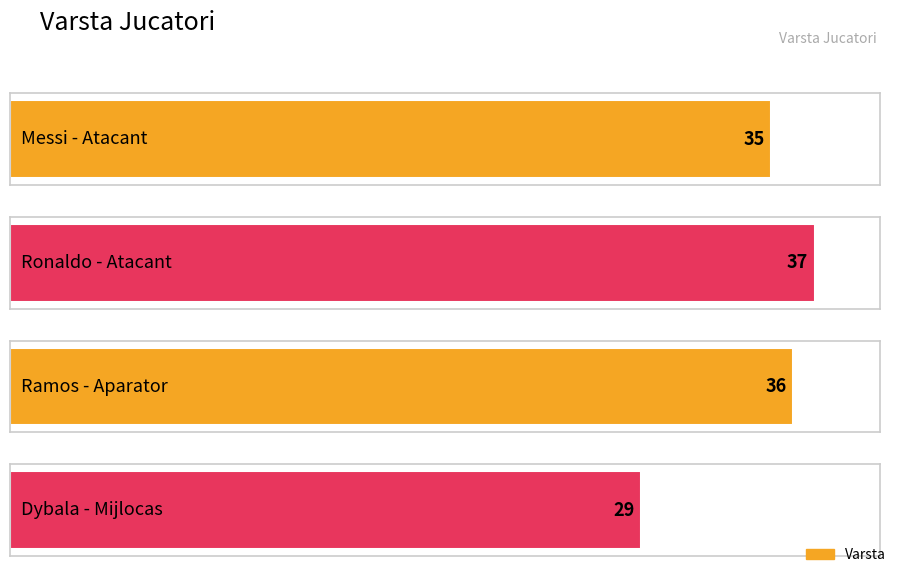

What is the difference between the maximum and minimum values?

8